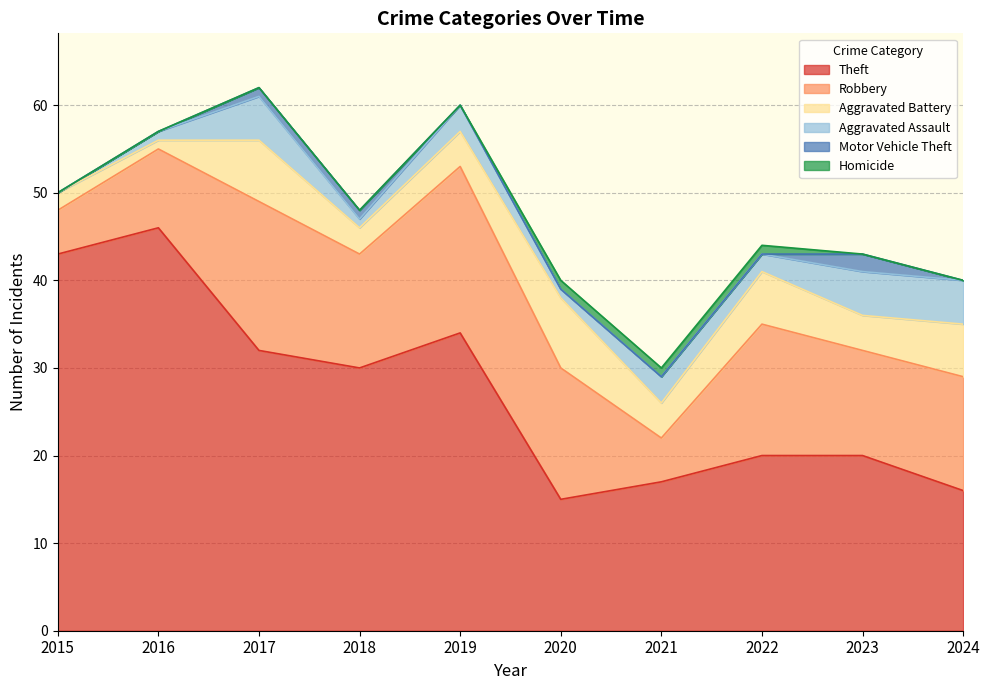

Read the Robbery value at 2019, to the nearest 10.

20